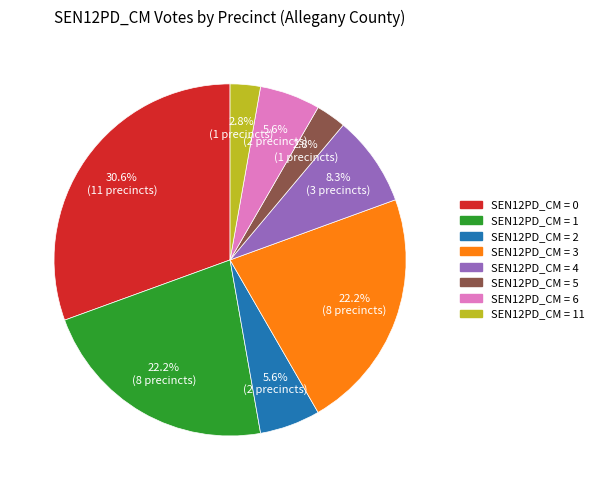

How many segments does this pie chart have?

8